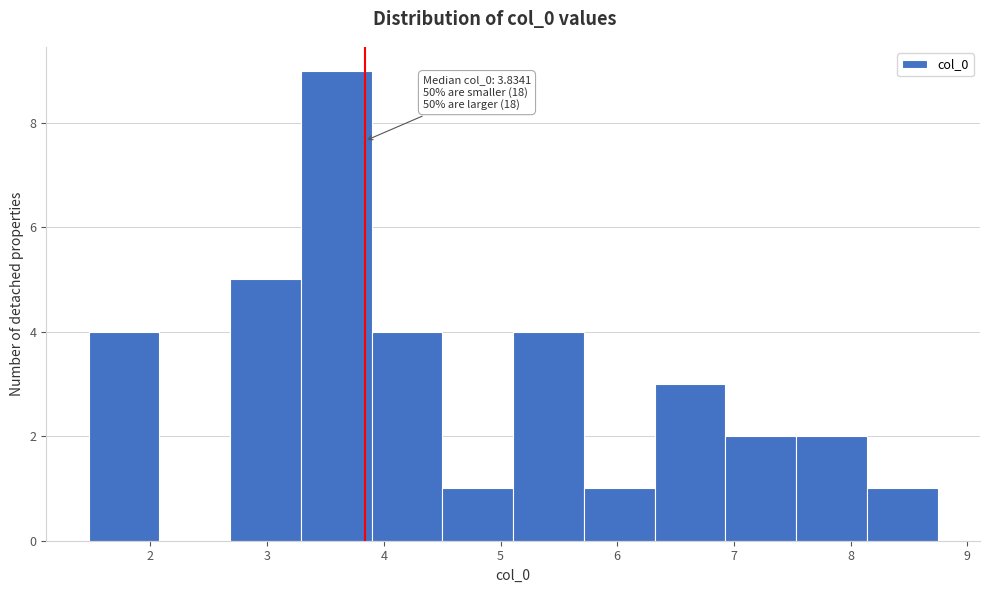

Which range on the x-axis has the tallest bar?

3.3 to 3.9